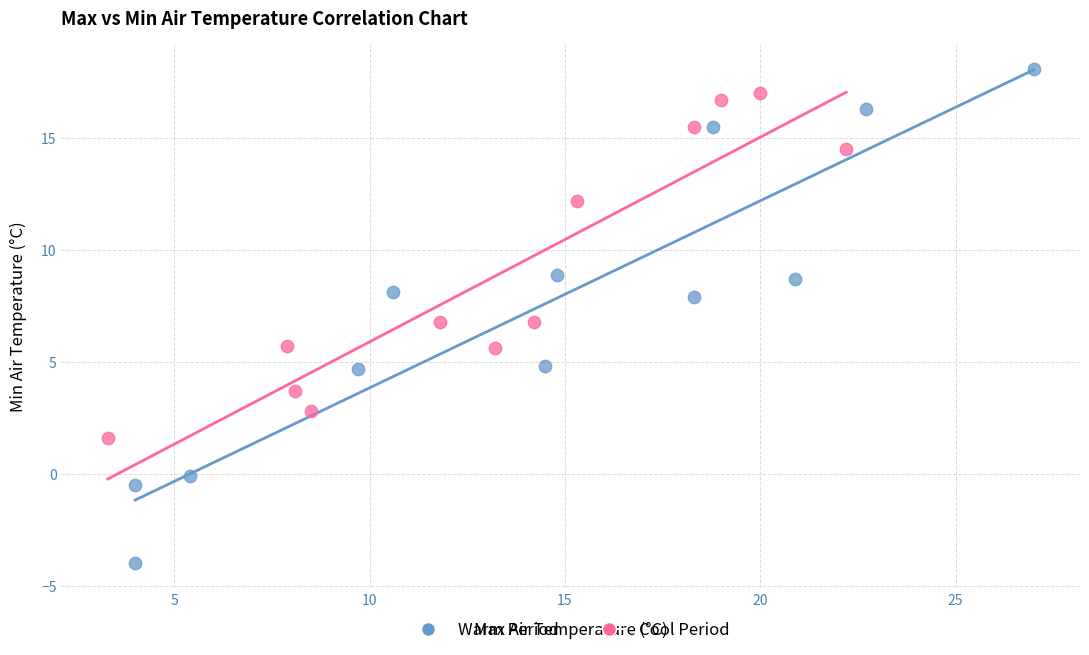

Which series reaches the minimum Y coordinate?

Warm Period